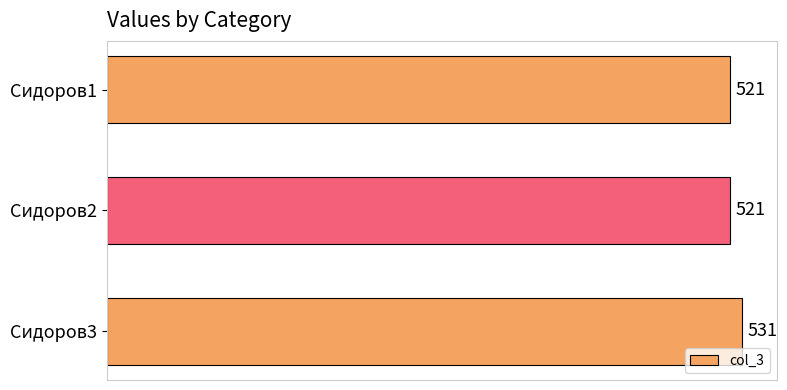

What is the difference between the maximum and minimum values?

10